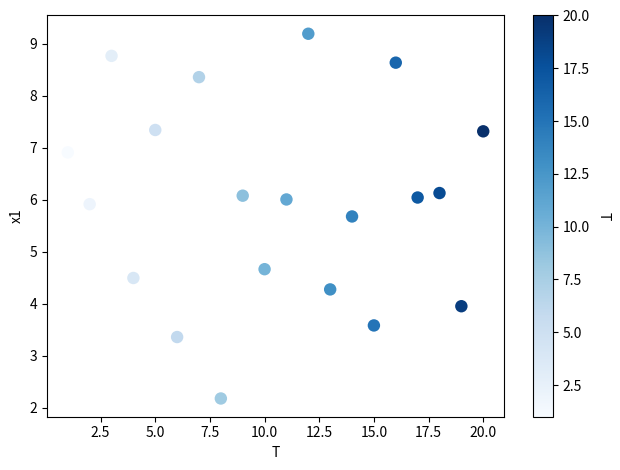

What Y value in the scatter plot is closest to 5?

4.7